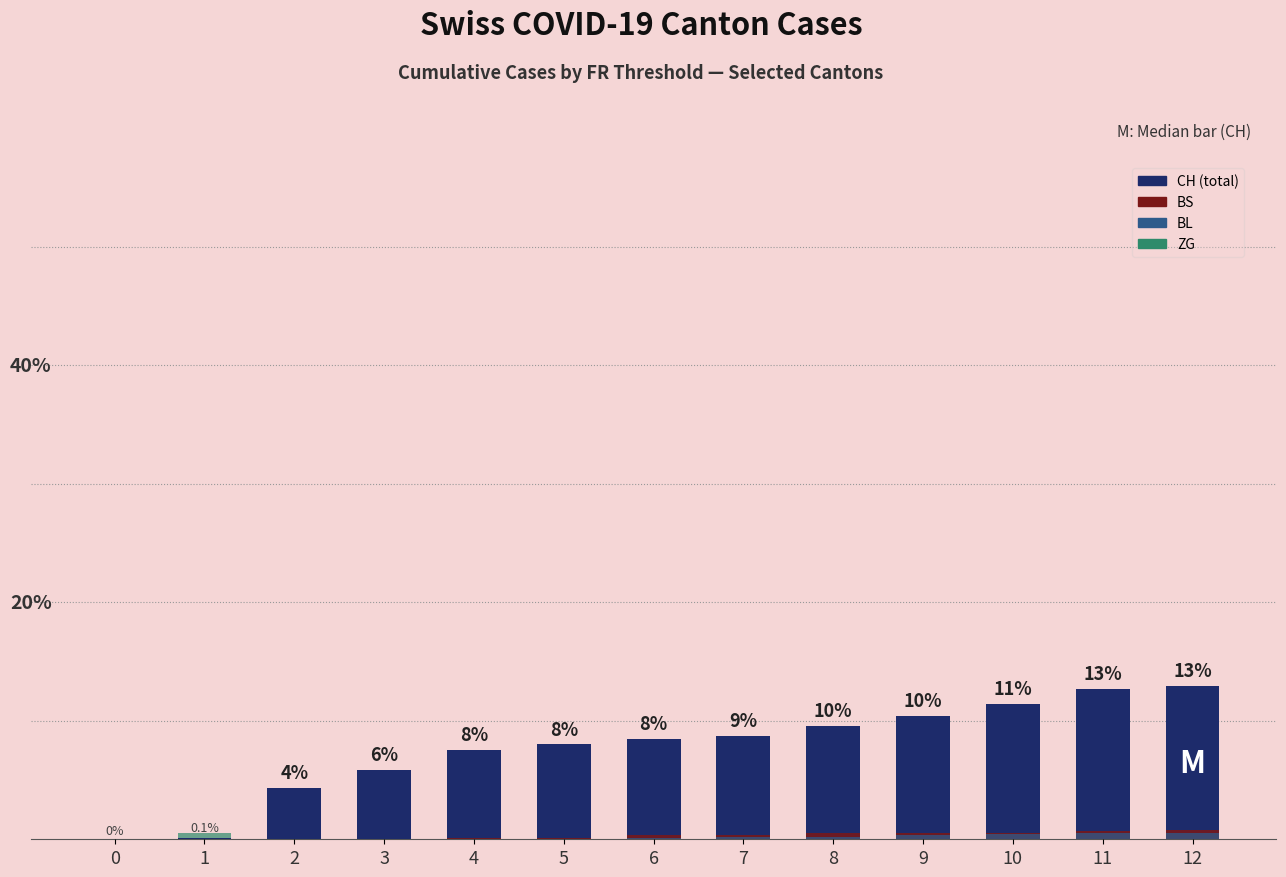

How many ZG values are between 0 and 1?

13